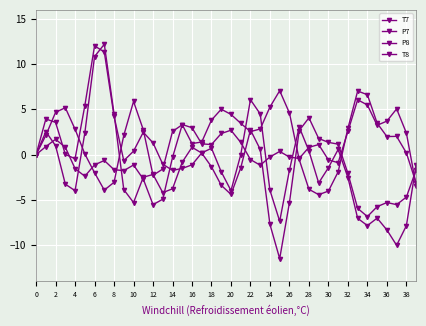

Count the number of categories in the chart.

40